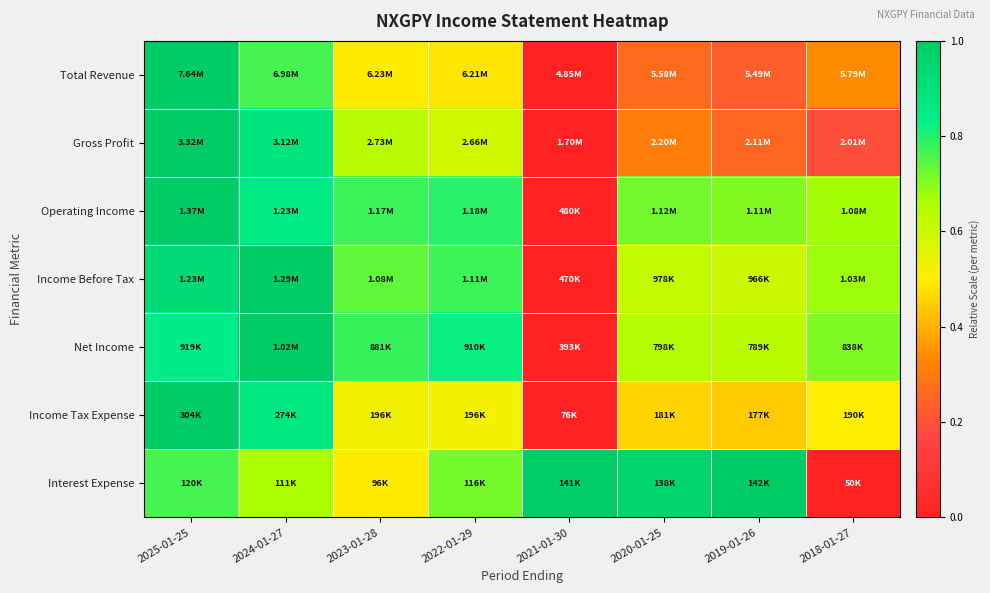

Reading right to left, list all the values displayed in this chart.

Total Revenue: 2018-01-27=0.3	2019-01-26=0.2	2020-01-25=0.3	2021-01-30=0.0	2022-01-29=0.5	2023-01-28=0.5	2024-01-27=0.8	2025-01-25=1.0
Gross Profit: 2018-01-27=0.2	2019-01-26=0.3	2020-01-25=0.3	2021-01-30=0.0	2022-01-29=0.6	2023-01-28=0.6	2024-01-27=0.9	2025-01-25=1.0
Operating Income: 2018-01-27=0.7	2019-01-26=0.7	2020-01-25=0.7	2021-01-30=0.0	2022-01-29=0.8	2023-01-28=0.8	2024-01-27=0.8	2025-01-25=1.0
Income Before Tax: 2018-01-27=0.7	2019-01-26=0.6	2020-01-25=0.6	2021-01-30=0.0	2022-01-29=0.8	2023-01-28=0.7	2024-01-27=1.0	2025-01-25=0.9
Net Income: 2018-01-27=0.7	2019-01-26=0.6	2020-01-25=0.6	2021-01-30=0.0	2022-01-29=0.8	2023-01-28=0.8	2024-01-27=1.0	2025-01-25=0.8
Income Tax Expense: 2018-01-27=0.5	2019-01-26=0.4	2020-01-25=0.5	2021-01-30=0.0	2022-01-29=0.5	2023-01-28=0.5	2024-01-27=0.9	2025-01-25=1.0
Interest Expense: 2018-01-27=0.0	2019-01-26=1.0	2020-01-25=1.0	2021-01-30=1.0	2022-01-29=0.7	2023-01-28=0.5	2024-01-27=0.7	2025-01-25=0.8